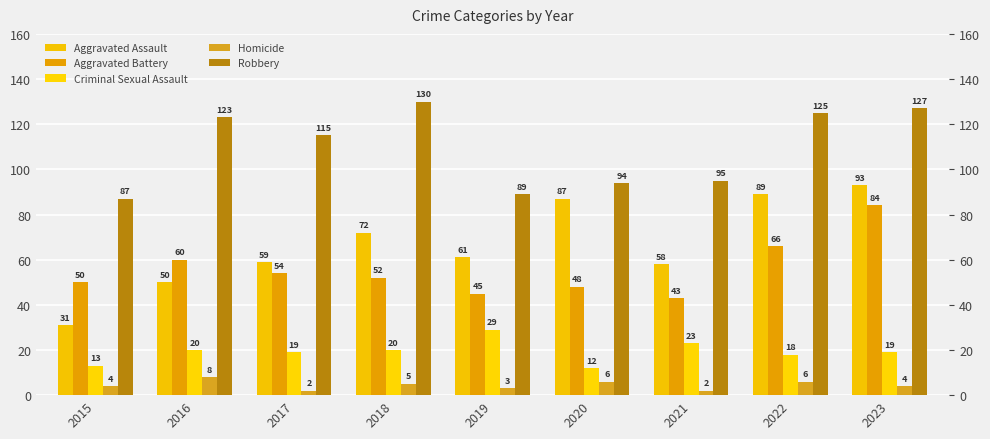

What is the difference between the maximum and minimum values in the Aggravated Assault series?

62